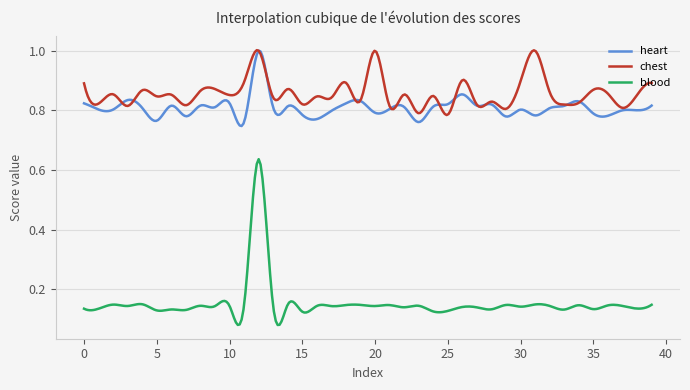

True or false: blood and heart cross at least once.

False